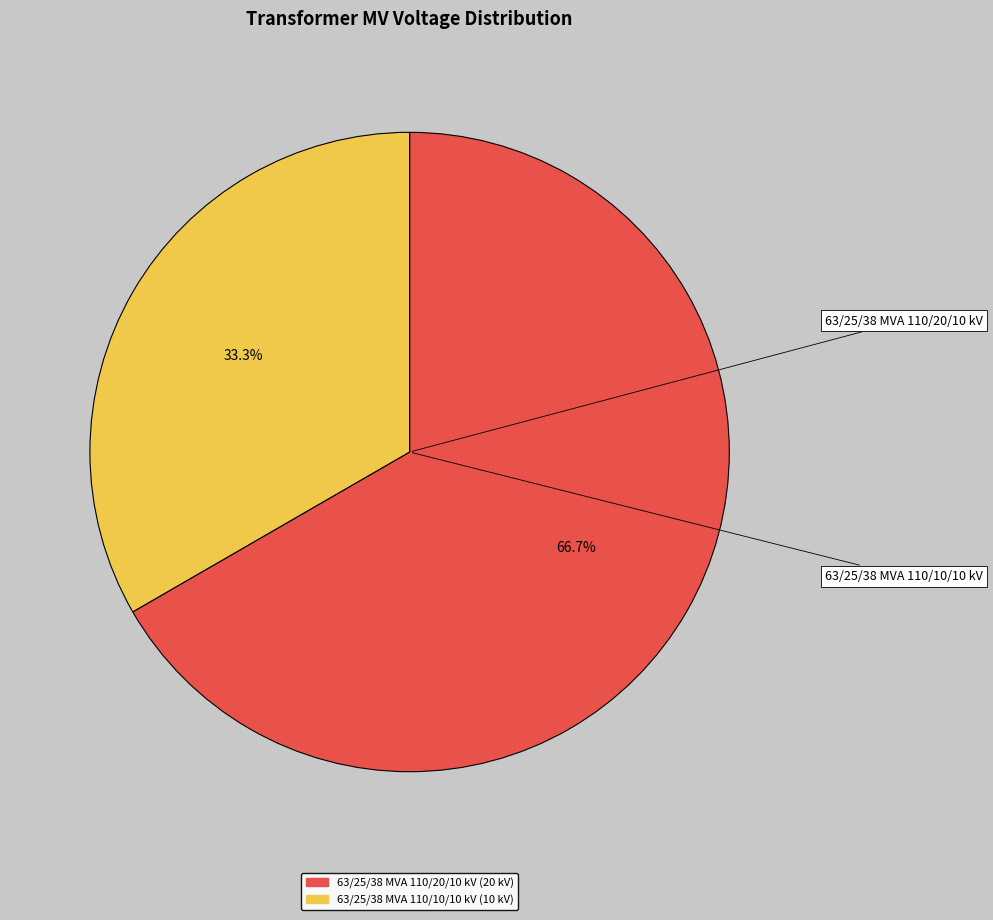

To the nearest percent, what percentage of the pie is 63/25/38 MVA 110/10/10 kV?

33%